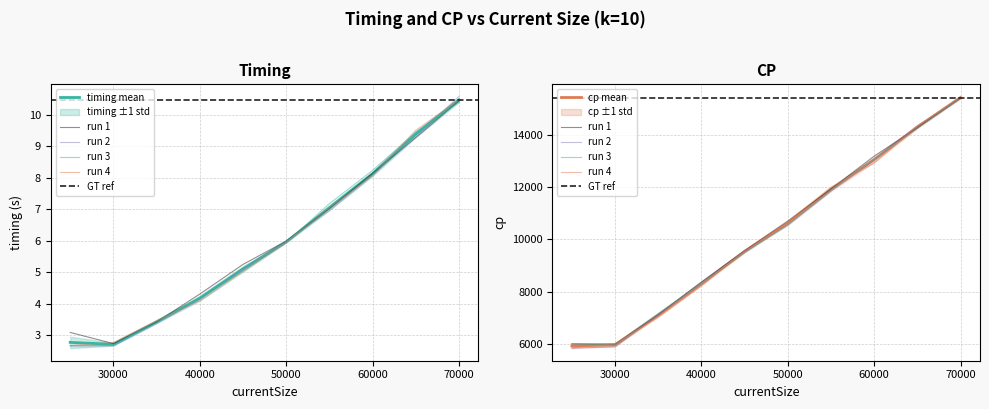

Reading left to right, extract all data points from this chart.

timing: 25000=3.1	30000=2.7	35000=3.4	40000=4.3	45000=5.2	50000=6.0	55000=7.0	60000=8.1	65000=9.3	70000=10.4
cp_scaled: 25000=6023.0	30000=6010.0	35000=7130.0	40000=8380.0	45000=9573.0	50000=10702.0	55000=11928.0	60000=13175.0	65000=14261.0	70000=15397.0
i: 25000=5857.0	30000=5900.0	35000=7125.0	40000=8315.0	45000=9540.0	50000=10539.0	55000=11839.0	60000=13028.0	65000=14336.0	70000=15372.0
timing_r2: 25000=2.7	30000=2.7	35000=3.4	40000=4.1	45000=5.1	50000=6.0	55000=7.0	60000=8.1	65000=9.3	70000=10.6
timing_r3: 25000=2.7	30000=2.7	35000=3.5	40000=4.2	45000=5.0	50000=5.9	55000=7.2	60000=8.2	65000=9.4	70000=10.4